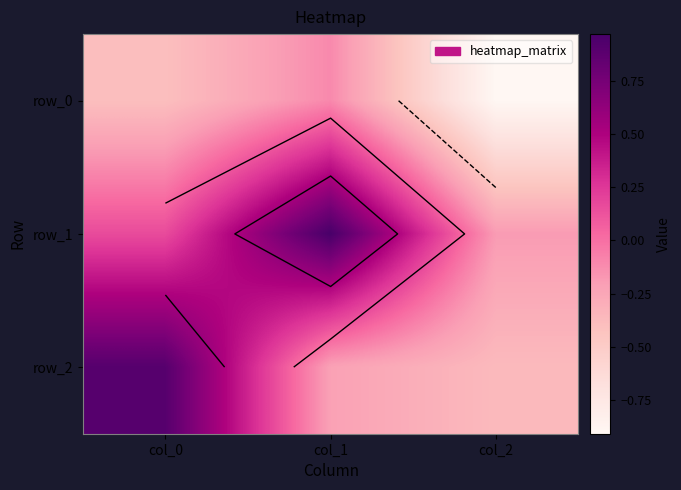

Which series has the largest total across all categories?

row_1